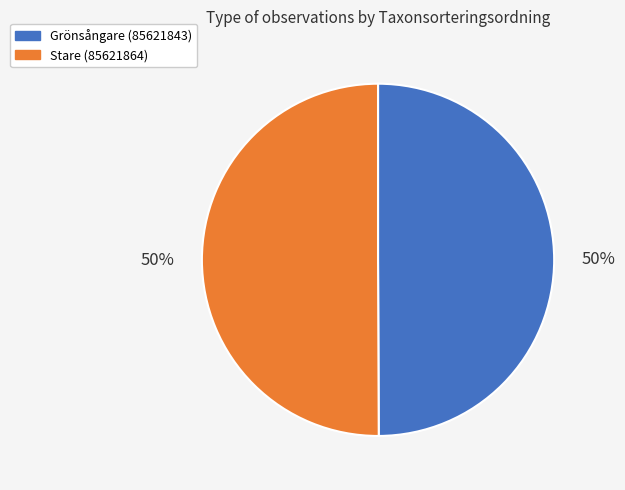

Approximately how many times larger is the value at Stare (85621864) compared to Grönsångare (85621843)?

1.0